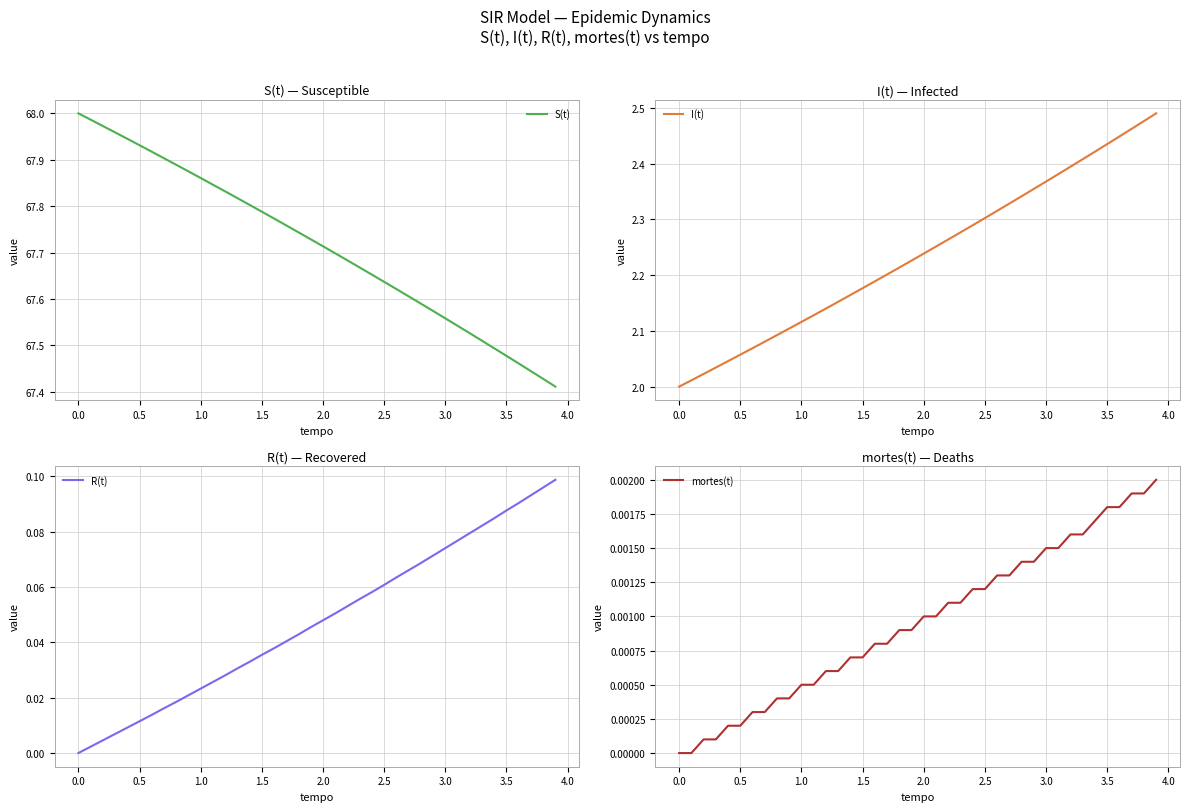

True or false: I(t) and mortes(t) cross at least once.

False